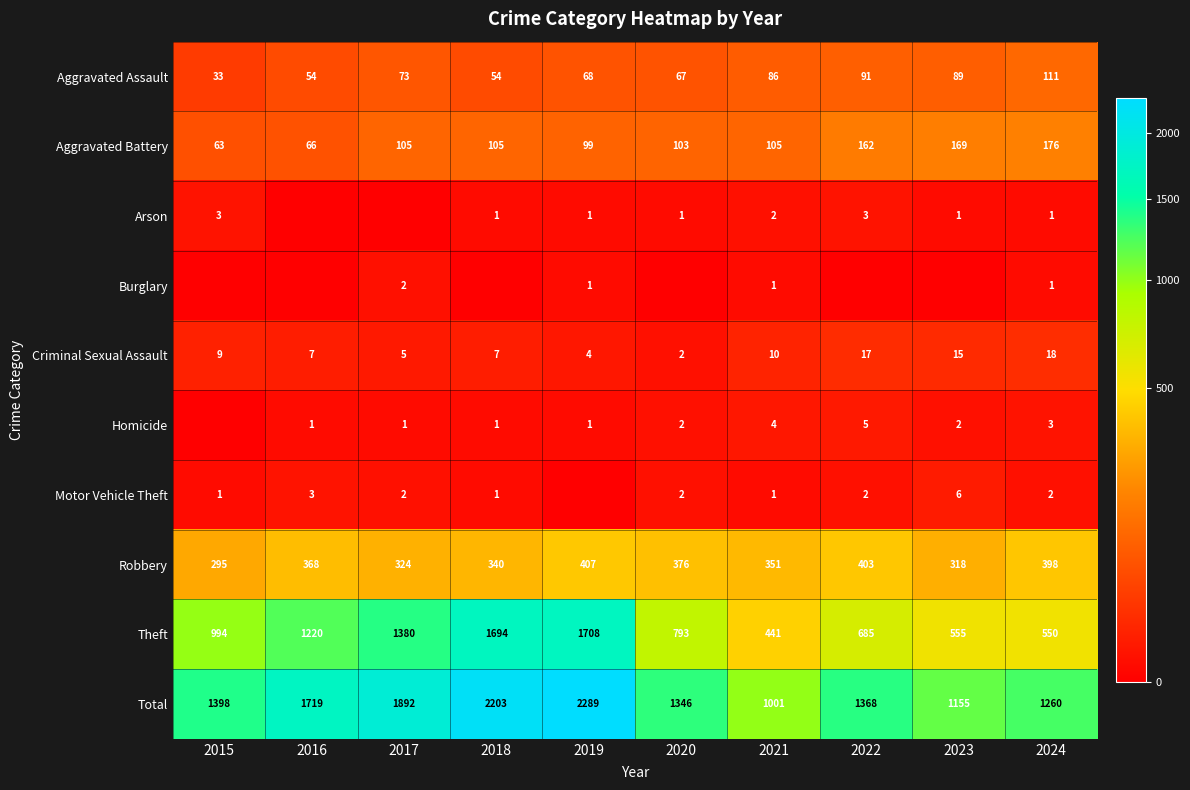

What is the average value of the Theft series?

1002